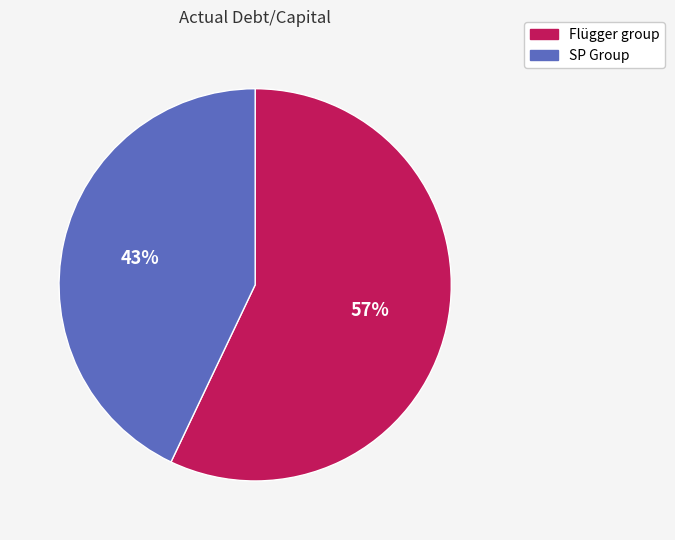

To the nearest percent, what is the difference between the largest and smallest slice percentages?

14%